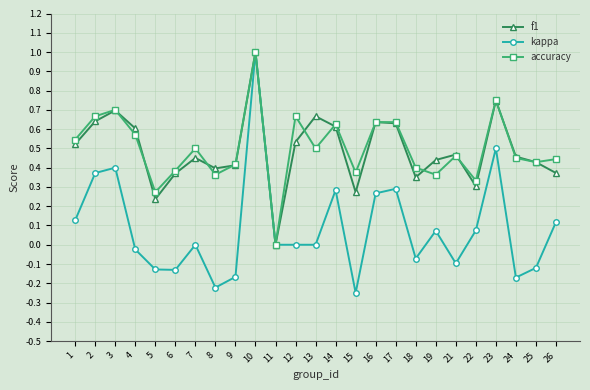

Which category has the highest value in the accuracy series?

10